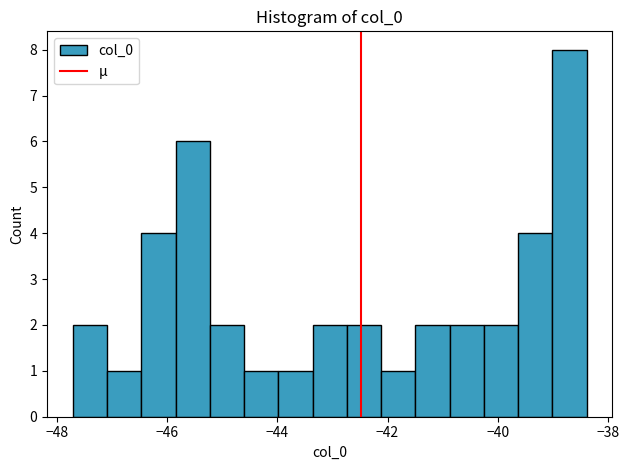

Read against the x-axis, roughly where is the centre of the tallest bar?

-38.6